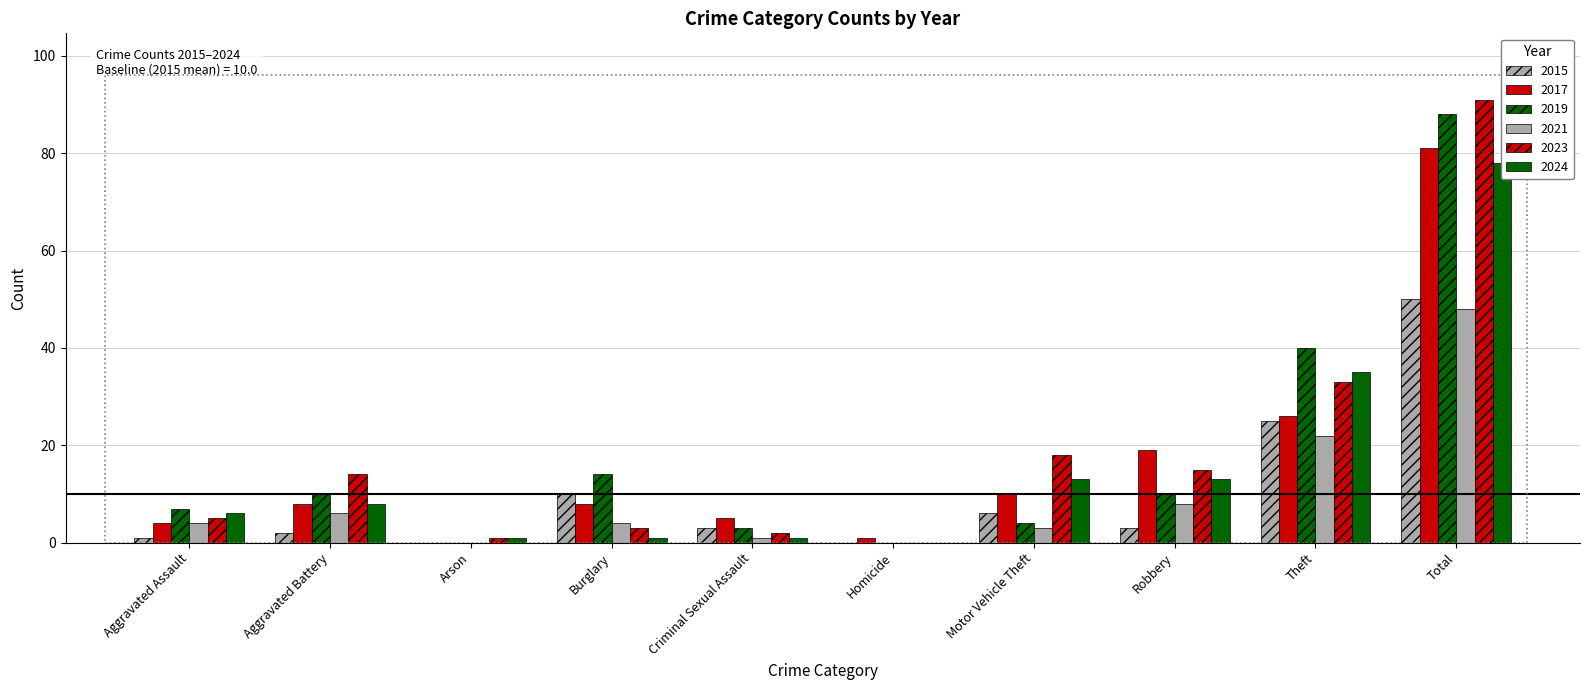

Between Aggravated Battery and Criminal Sexual Assault, which is larger?

Criminal Sexual Assault